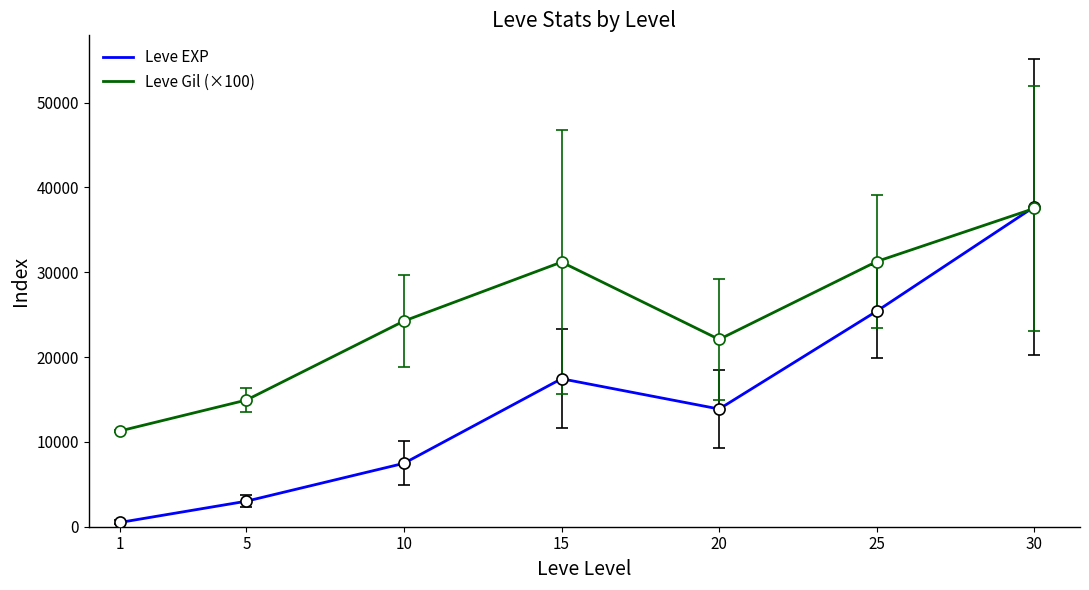

True or false: Leve Gil (×100) has more than 1 interior local peaks.

False